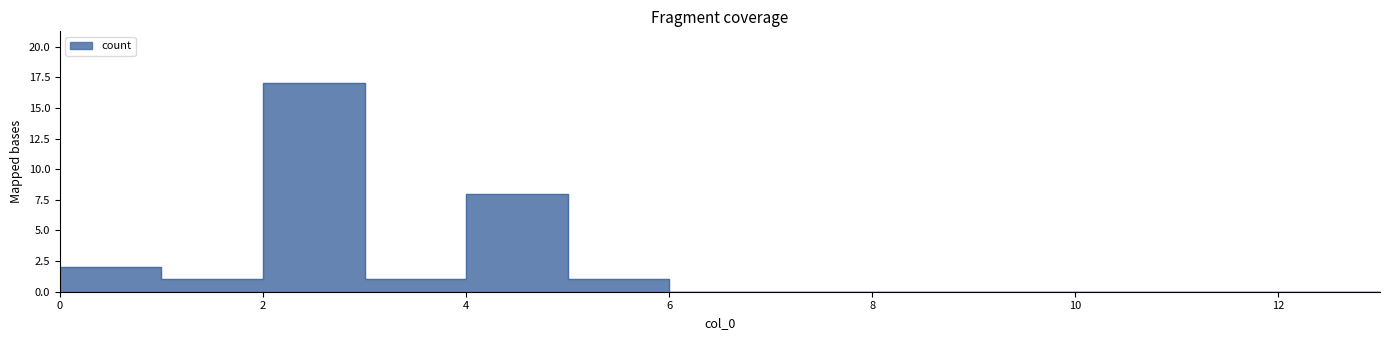

What is the average value?

2